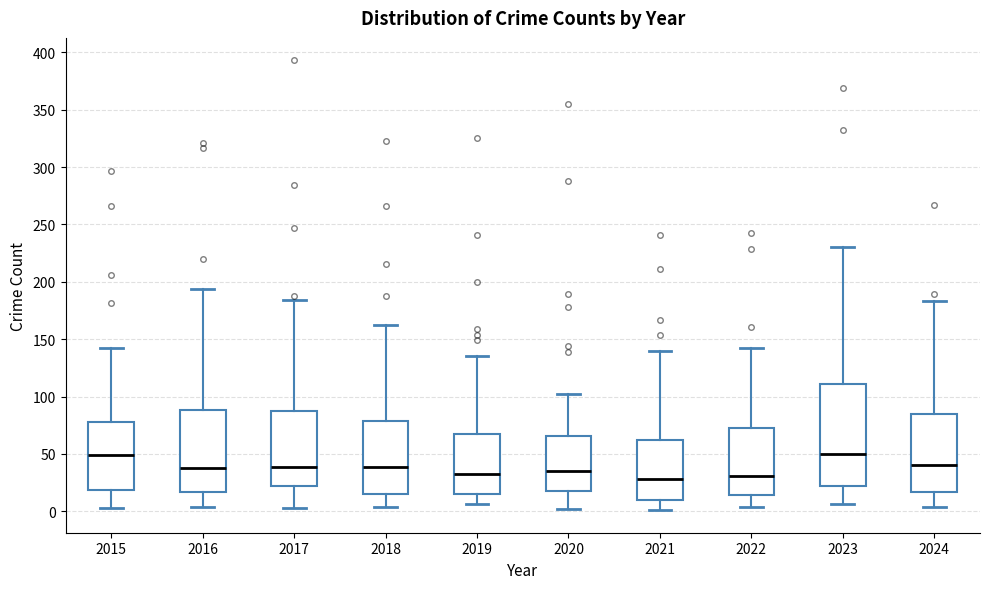

Reading left to right, read every box against the y-axis: the position of its median line, the range the box covers, and the ends of its whiskers. The values are not printed on the chart, so give them approximately, as read against the axis.

2015: median 50, box 20 to 80, whiskers 5 to 140
2016: median 40, box 15 to 90, whiskers 5 to 195
2017: median 40, box 20 to 85, whiskers 5 to 185
2018: median 40, box 15 to 80, whiskers 5 to 160
2019: median 35, box 15 to 65, whiskers 5 to 135
2020: median 35, box 20 to 65, whiskers 0 to 100
2021: median 30, box 10 to 60, whiskers 0 to 140
2022: median 30, box 15 to 70, whiskers 5 to 140
2023: median 50, box 20 to 110, whiskers 5 to 230
2024: median 40, box 15 to 85, whiskers 5 to 185